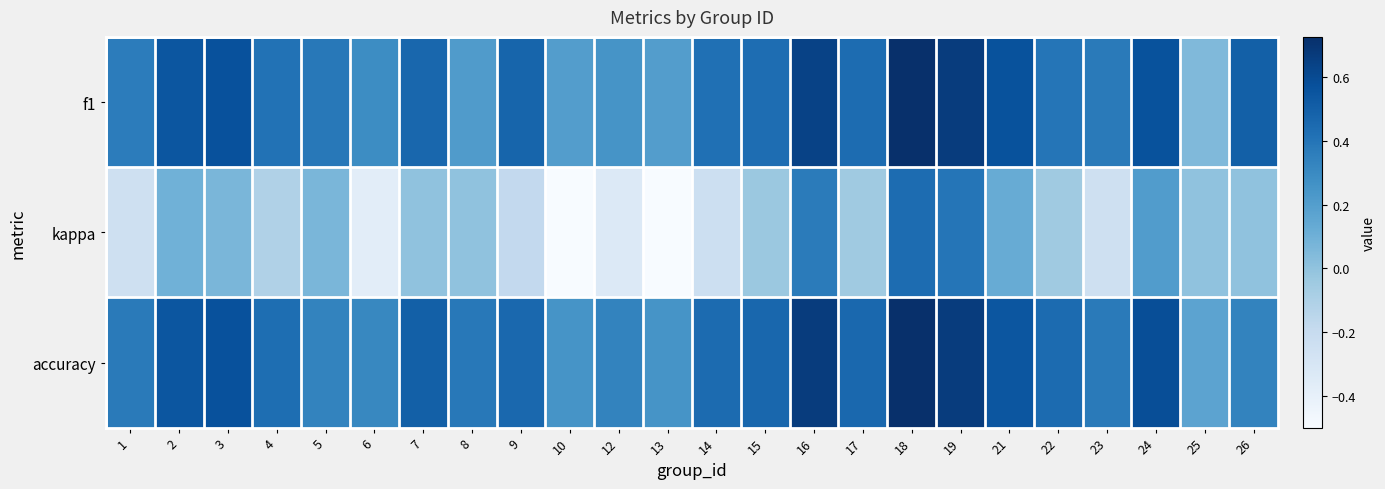

Reading left to right, transcribe all the data shown in this chart.

f1: 1=0.4	2=0.5	3=0.6	4=0.4	5=0.4	6=0.3	7=0.5	8=0.2	9=0.5	10=0.2	12=0.2	13=0.2	14=0.4	15=0.4	16=0.6	17=0.4	18=0.7	19=0.7	21=0.6	22=0.4	23=0.4	24=0.6	25=0.0	26=0.5
kappa: 1=-0.2	2=0.1	3=0.1	4=-0.1	5=0.1	6=-0.4	7=0.0	8=0.0	9=-0.2	10=-0.5	12=-0.3	13=-0.5	14=-0.2	15=-0.0	16=0.4	17=-0.0	18=0.4	19=0.4	21=0.1	22=-0.0	23=-0.2	24=0.2	25=0.0	26=0.0
accuracy: 1=0.4	2=0.5	3=0.6	4=0.4	5=0.3	6=0.3	7=0.5	8=0.4	9=0.5	10=0.2	12=0.3	13=0.2	14=0.4	15=0.5	16=0.7	17=0.5	18=0.7	19=0.7	21=0.5	22=0.4	23=0.4	24=0.6	25=0.2	26=0.3